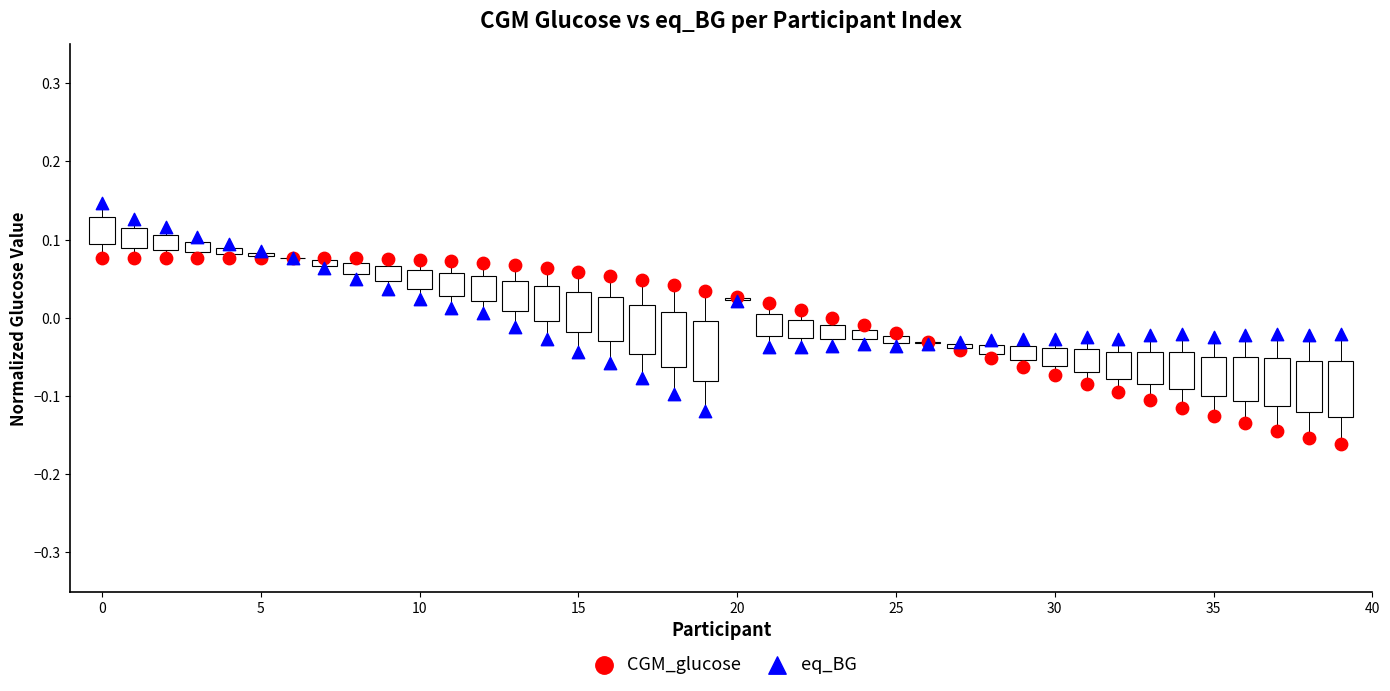

Which series reaches the maximum Y coordinate?

eq_BG